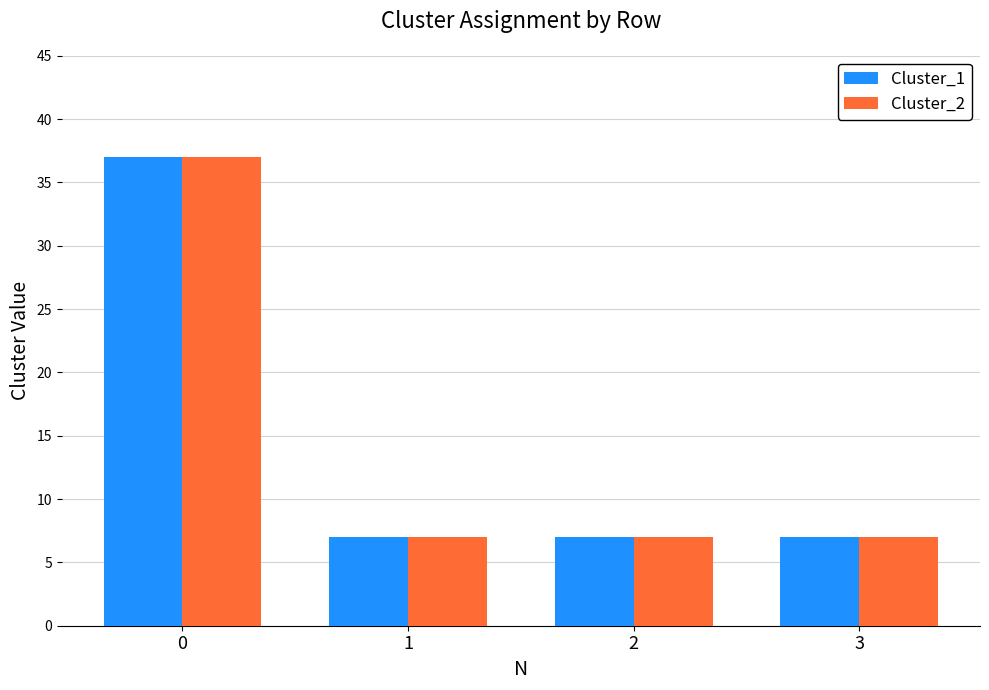

What is the total value across all series at 2?

14